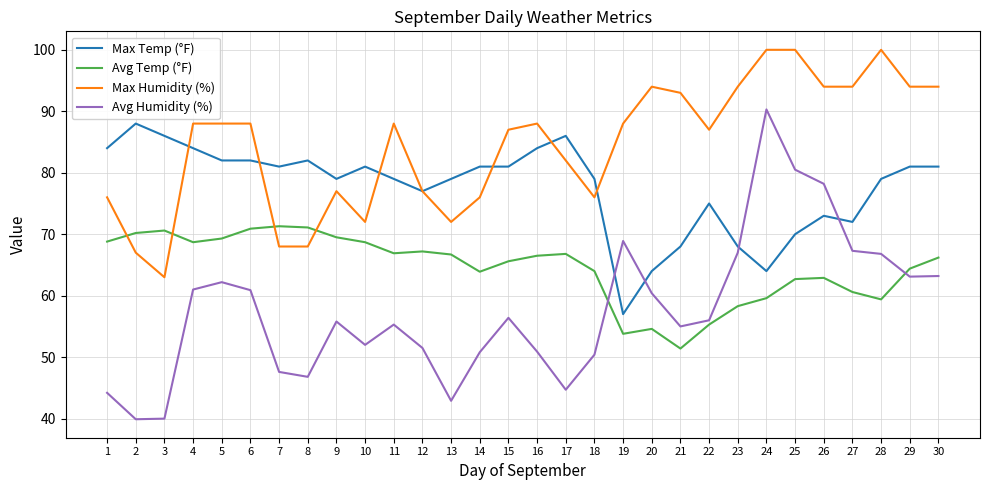

What is the total value across all series at 5?

301.5